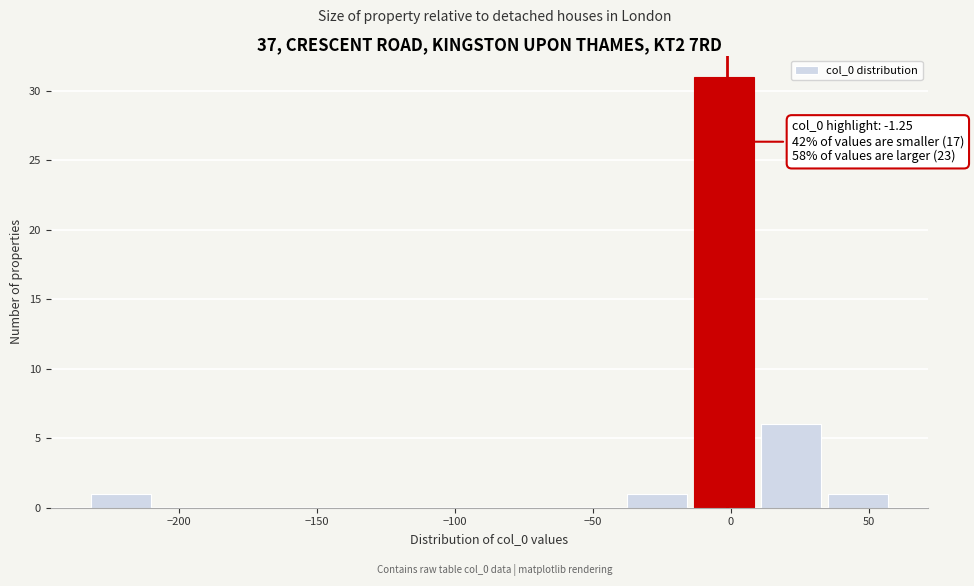

Which range on the x-axis has the tallest bar?

-15 to 10